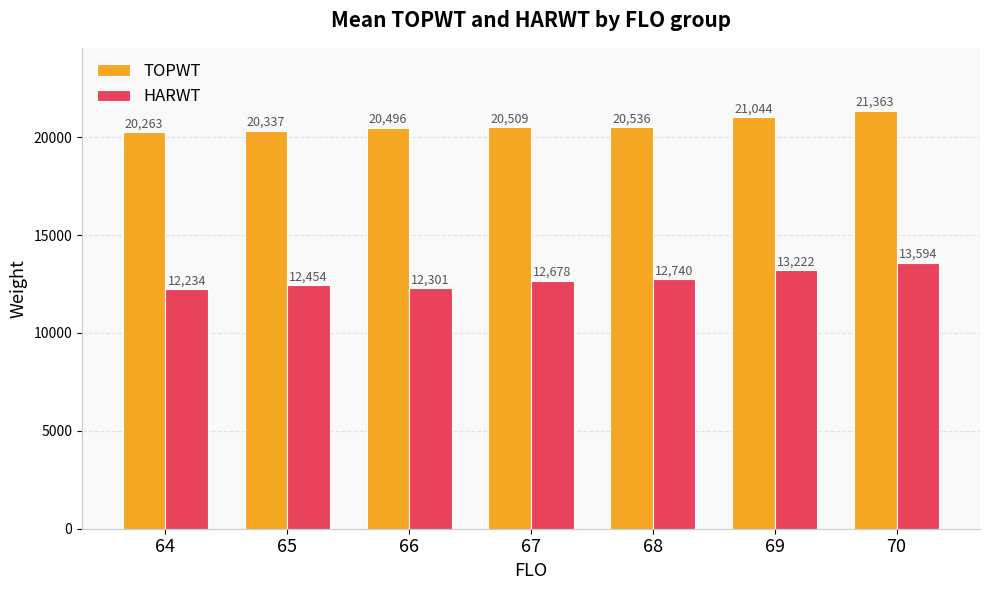

What is the value of the TOPWT bar at the 4th from the left?

20509.3